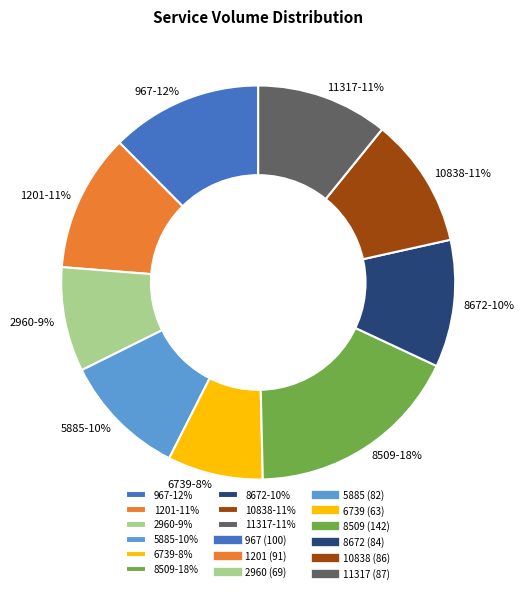

To the nearest percent, what is the average slice percentage?

11%